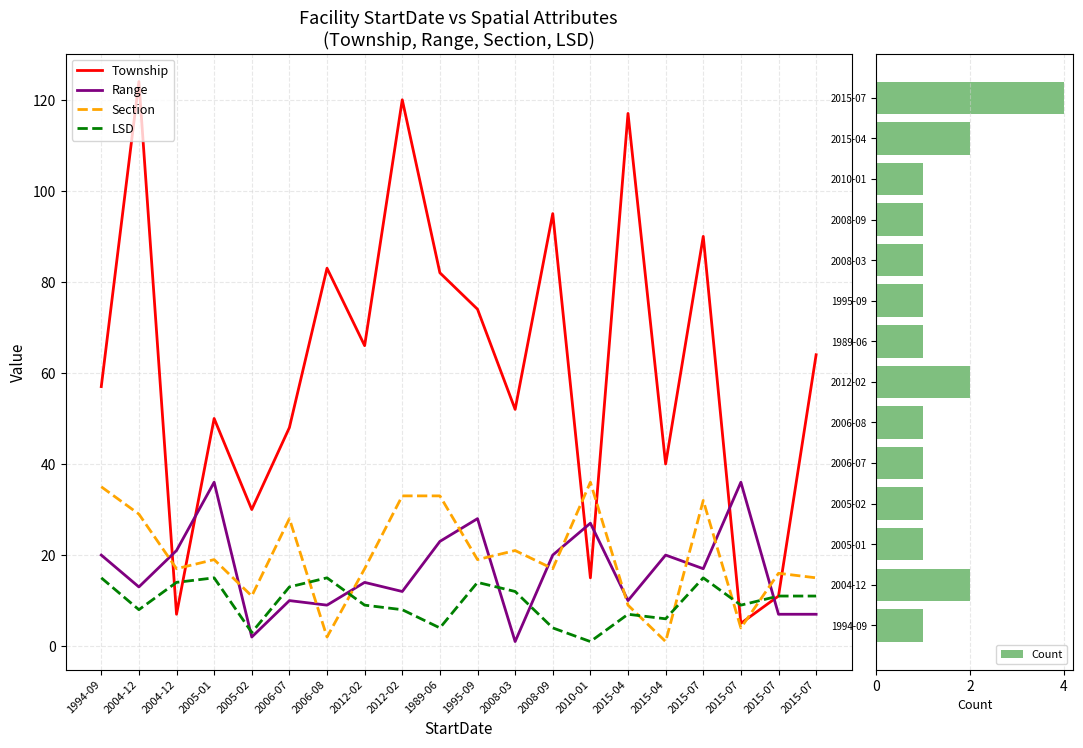

Between 2005-02 and 1989-06, which is larger?

1989-06